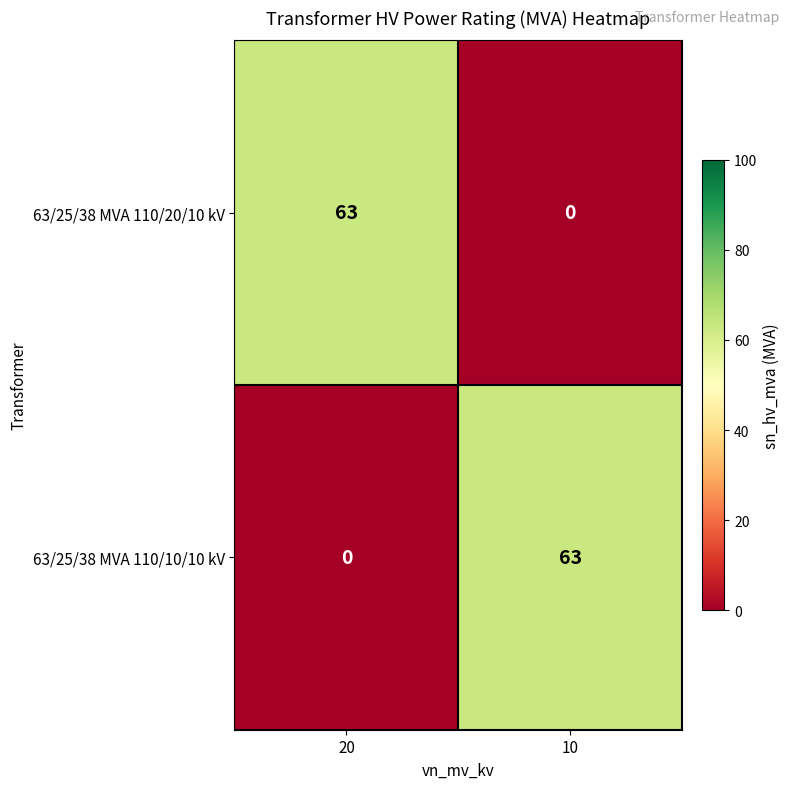

What is the difference between the maximum and minimum values in the 63/25/38 MVA 110/20/10 kV series?

63